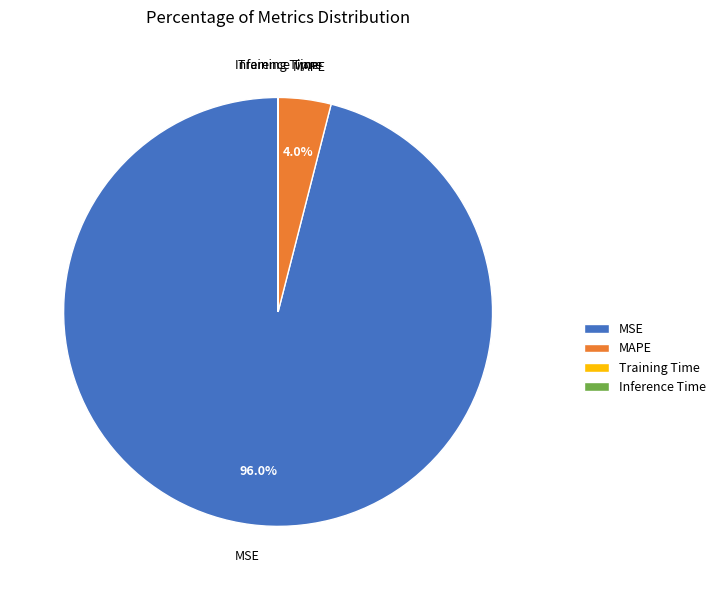

Does any single category account for the majority?

Yes